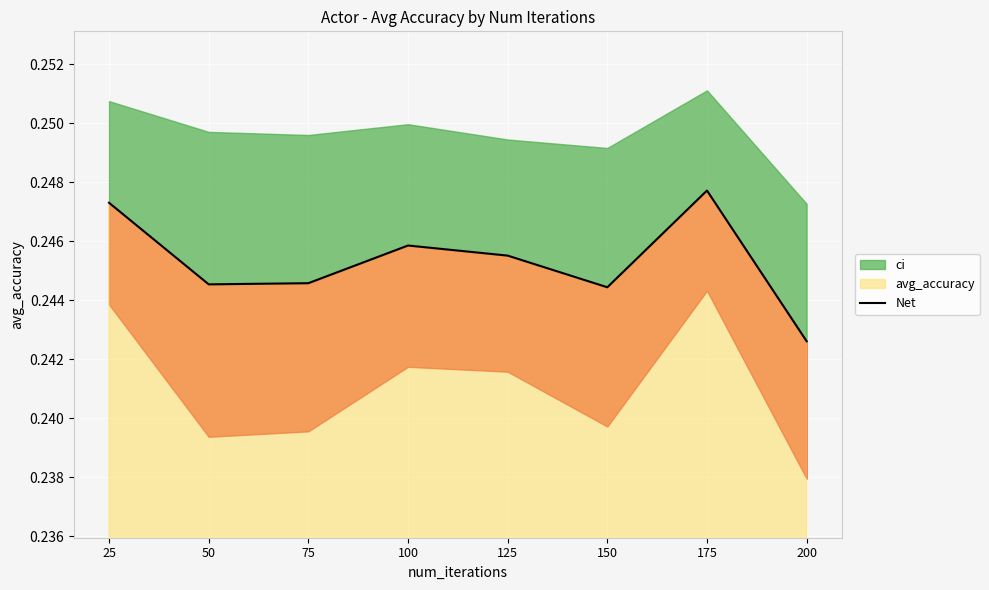

What is the average value?

0.2